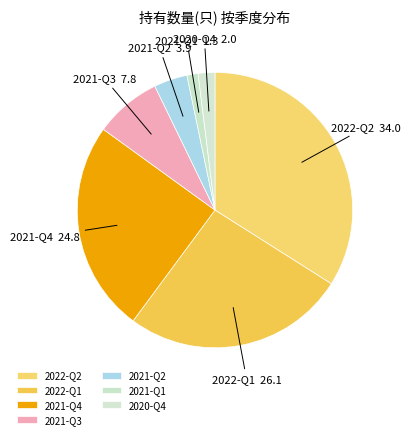

How many slices are in this pie chart?

7